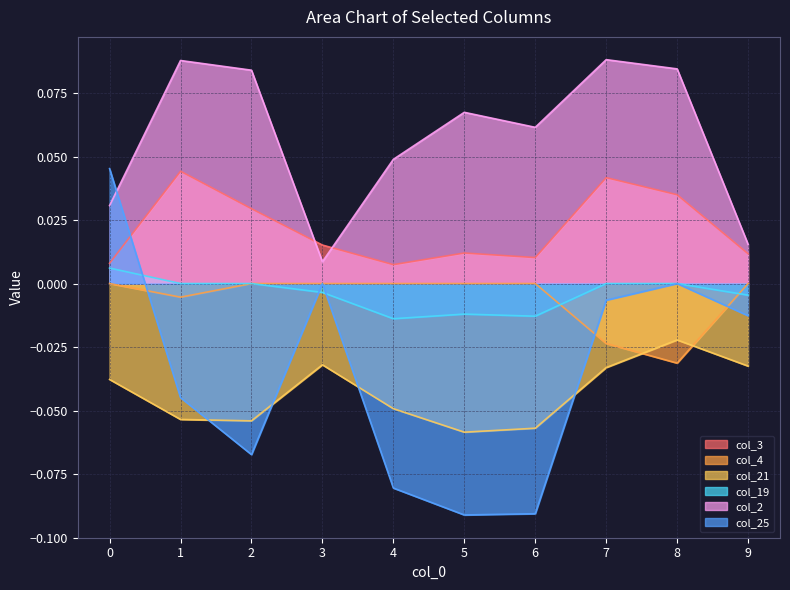

Is it true that col_4 equals 0.0 at 9?

True